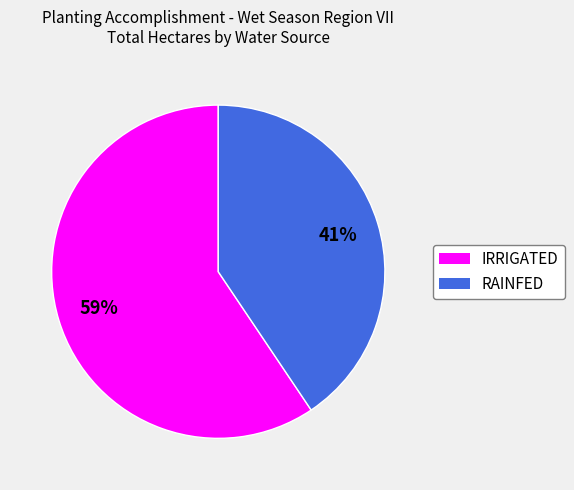

What is the majority slice?

IRRIGATED